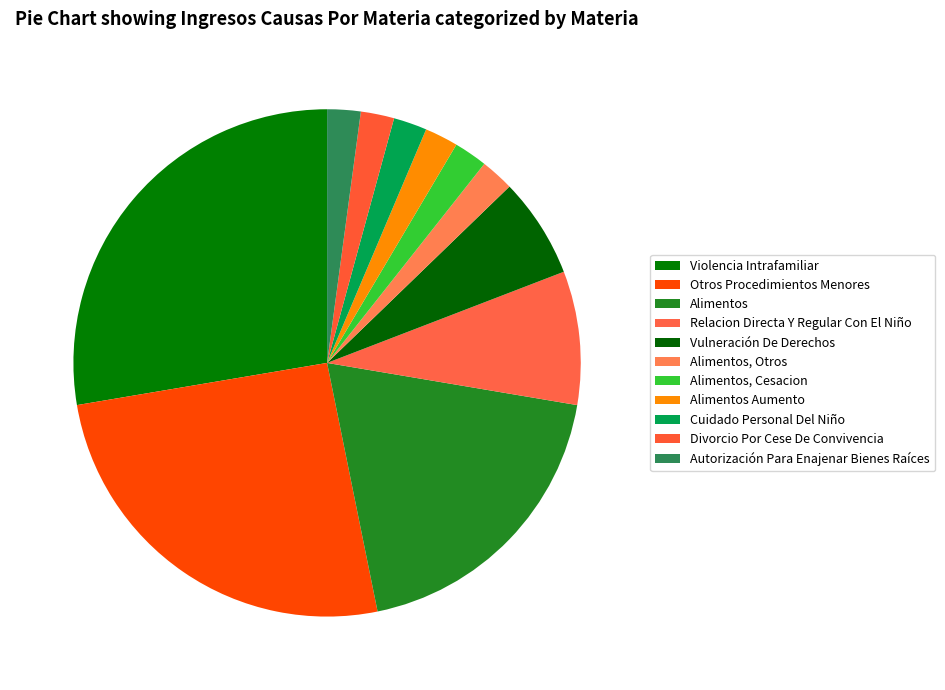

Is it true that Relacion Directa Y Regular Con El Niño is 23% of the pie?

False